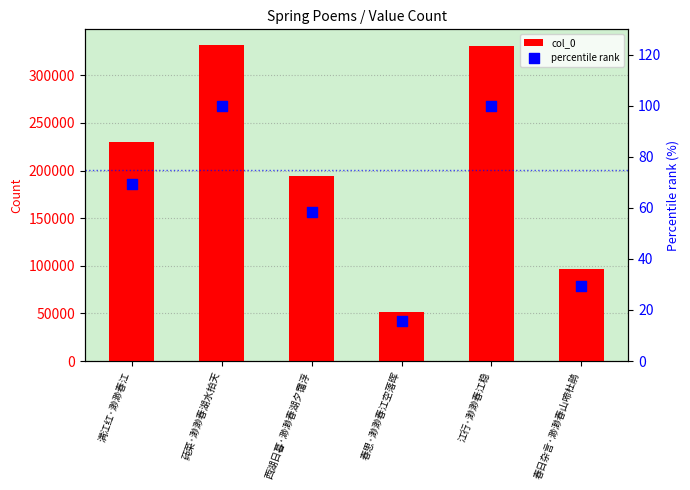

Is the value of col_0 at 春日杂言·渺渺春山啼杜鹃 greater than the value of percentile rank at 莼菜·渺渺春湖水拍天?

Yes